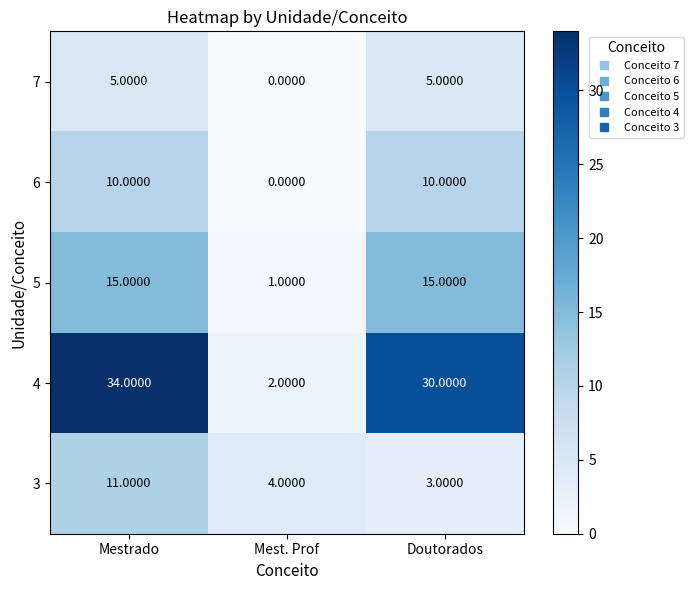

What is the sum of all 6 values?

20